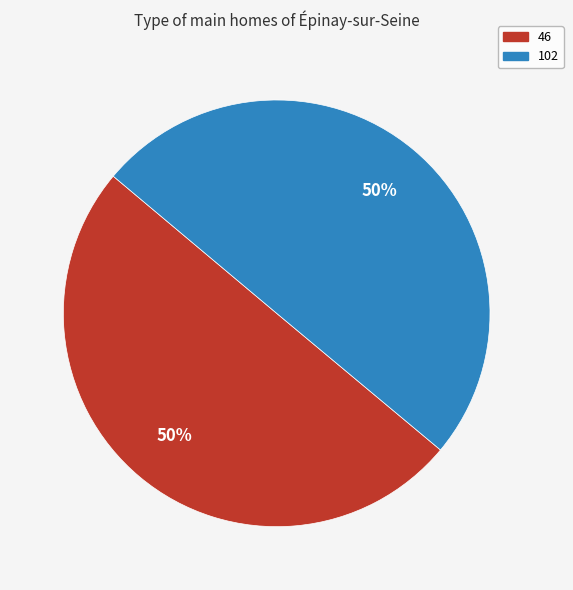

Combined, do 46 and 102 account for over 50%?

Yes